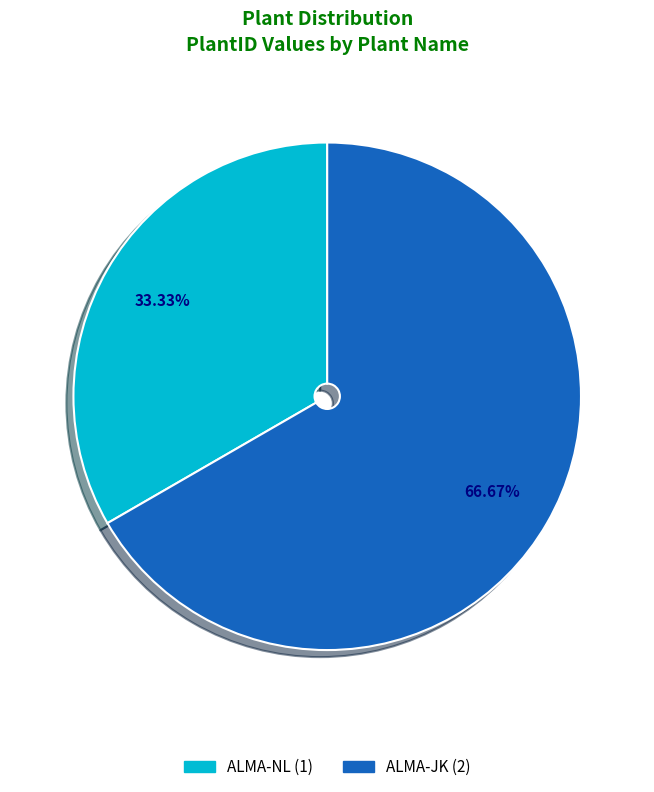

To the nearest percent, what percentage of the pie is ALMA-JK?

67%